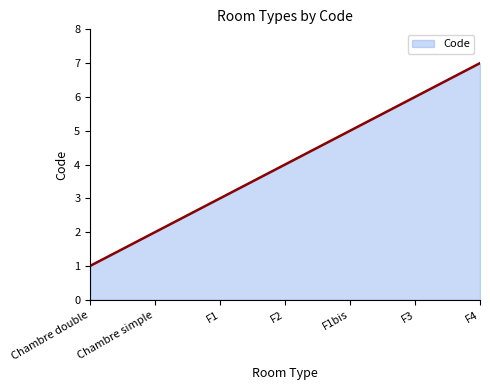

What position from the right is Chambre simple?

6